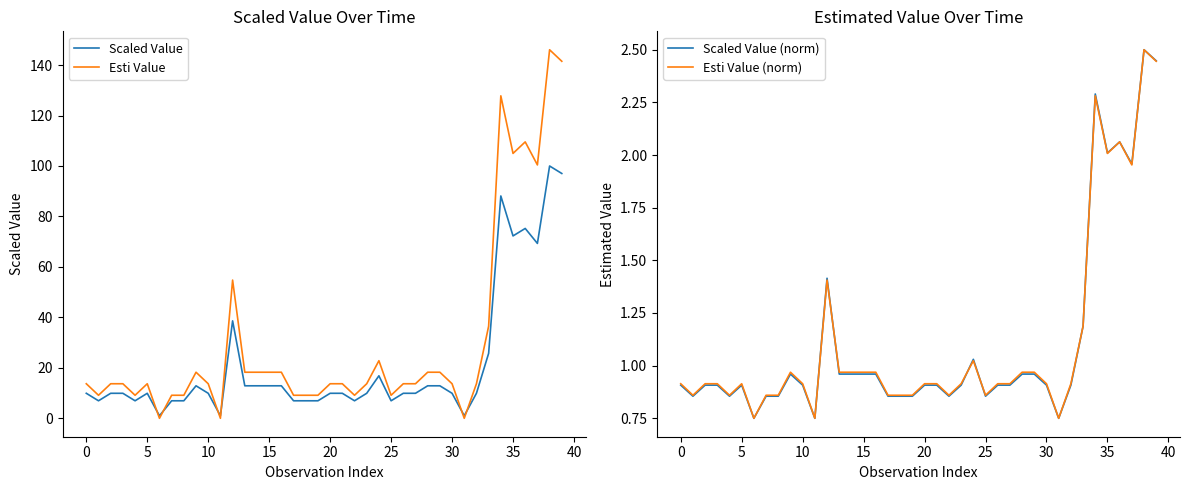

At how many categories does at least one series exceed 15?

16